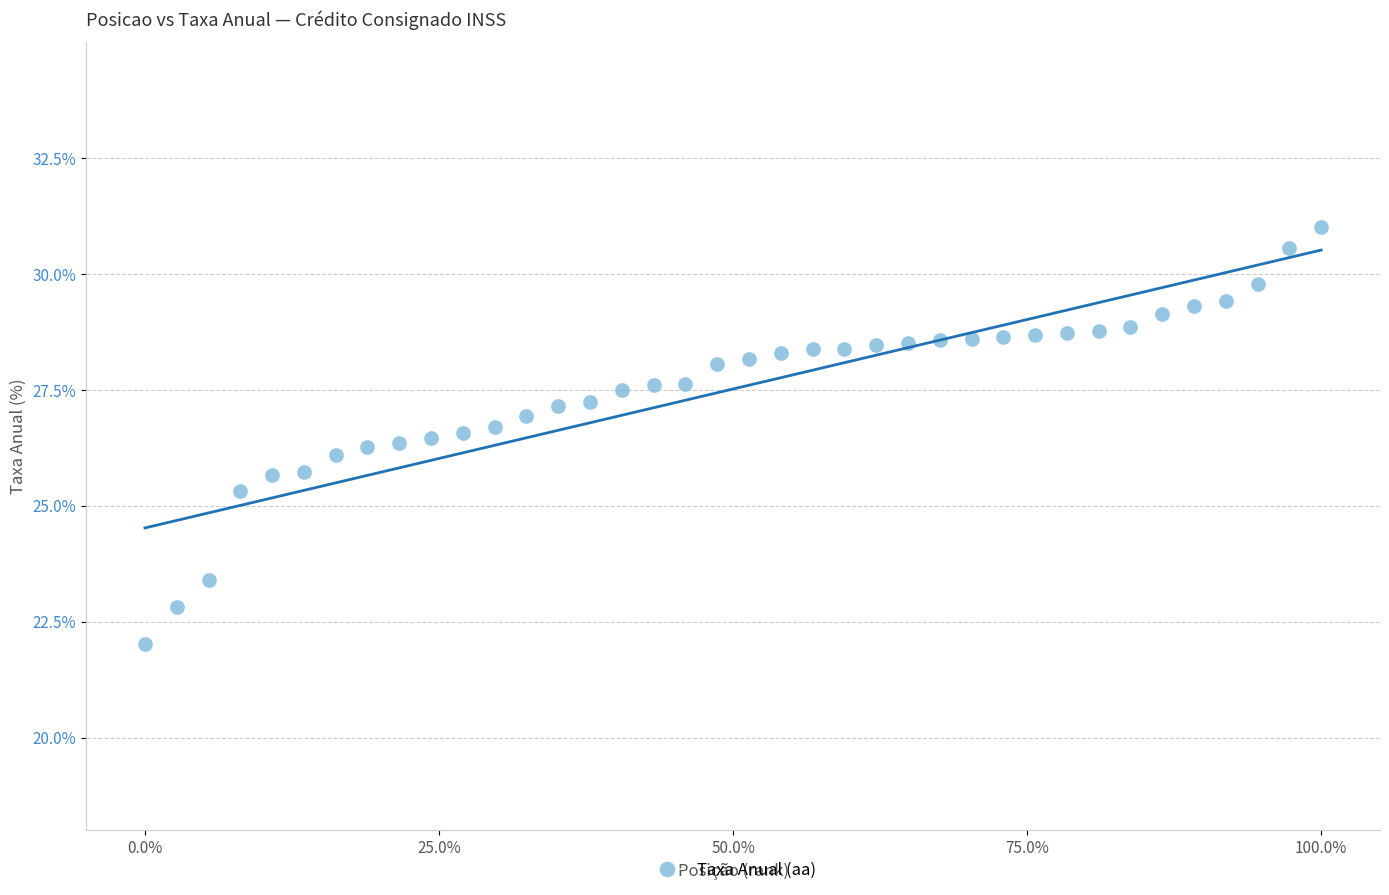

What is the range of X values (max minus min)?

1.0